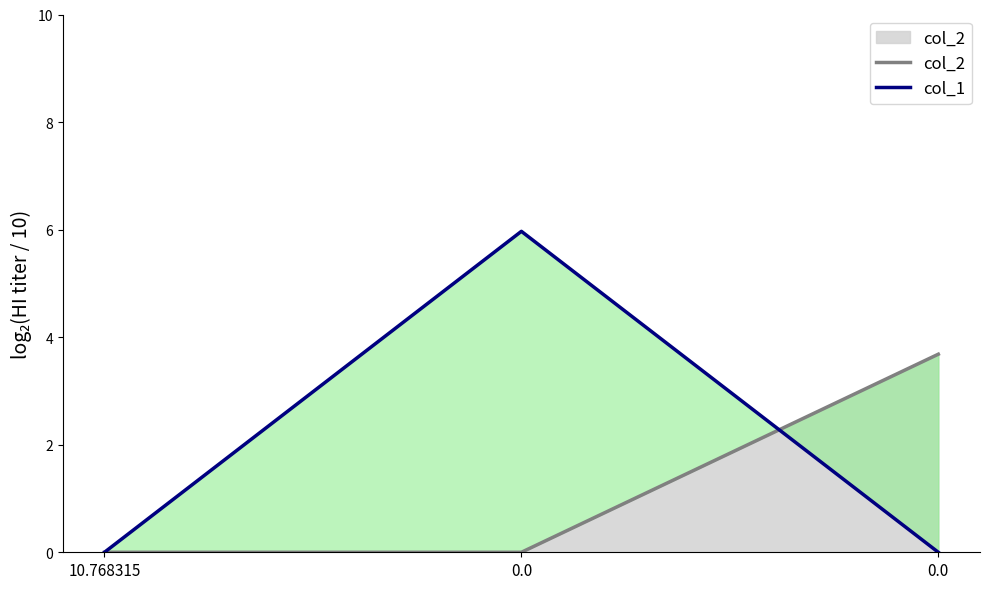

Rank the series by their maximum value, from highest to lowest.

col_1, col_2